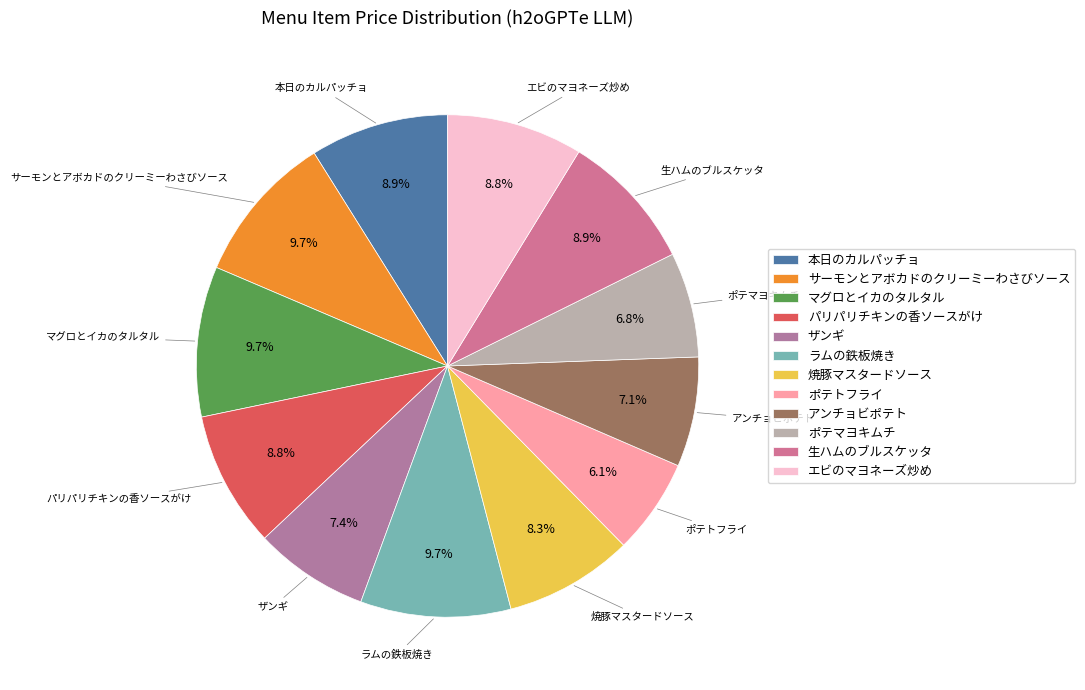

Approximately how many times larger is the value at ザンギ compared to ラムの鉄板焼き?

0.8